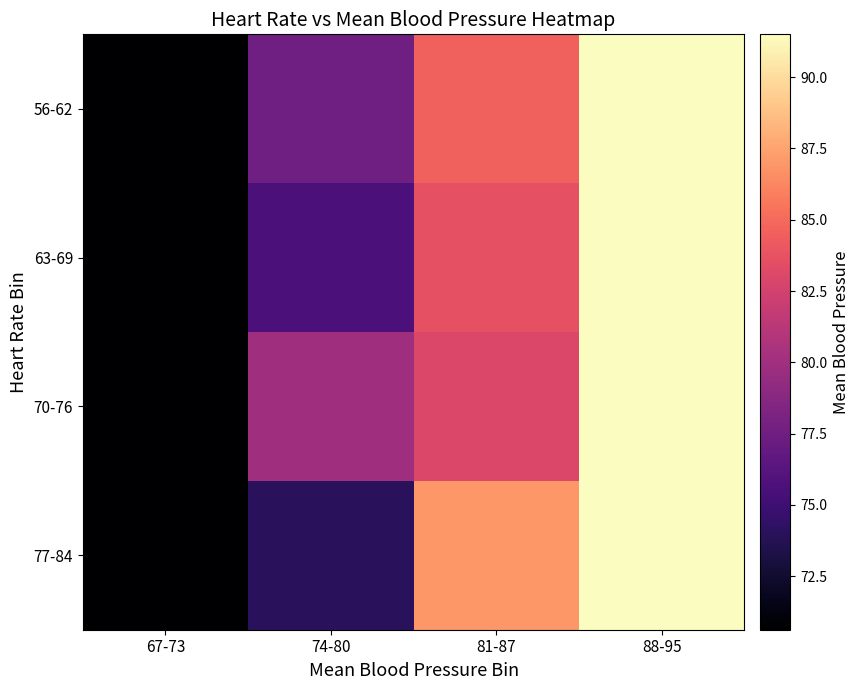

Which series has the largest total across all categories?

70-76